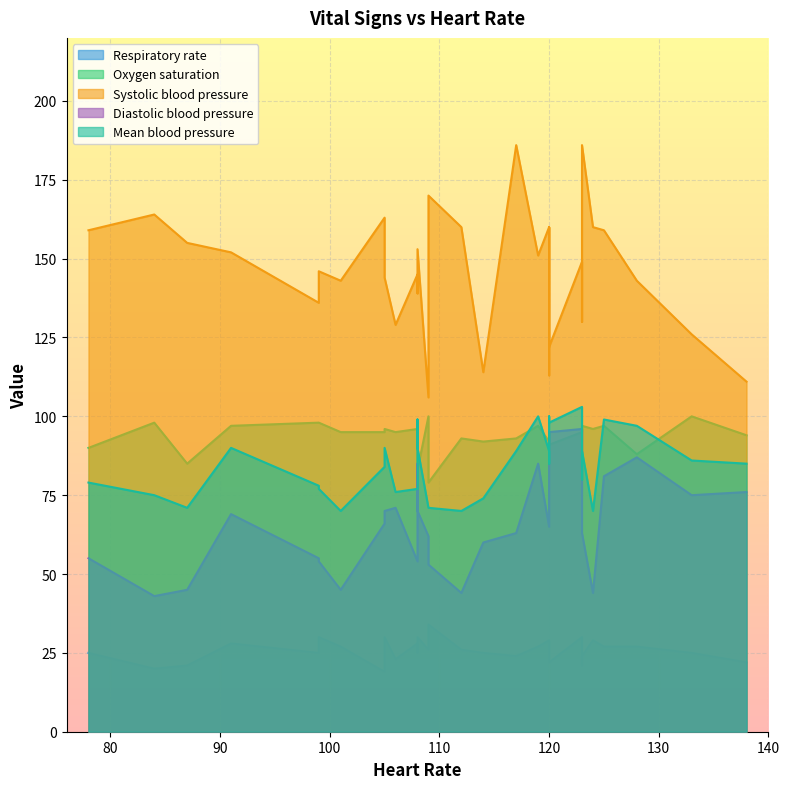

Is the value of Respiratory rate at 105 greater than the value of Heart Rate at 119?

No